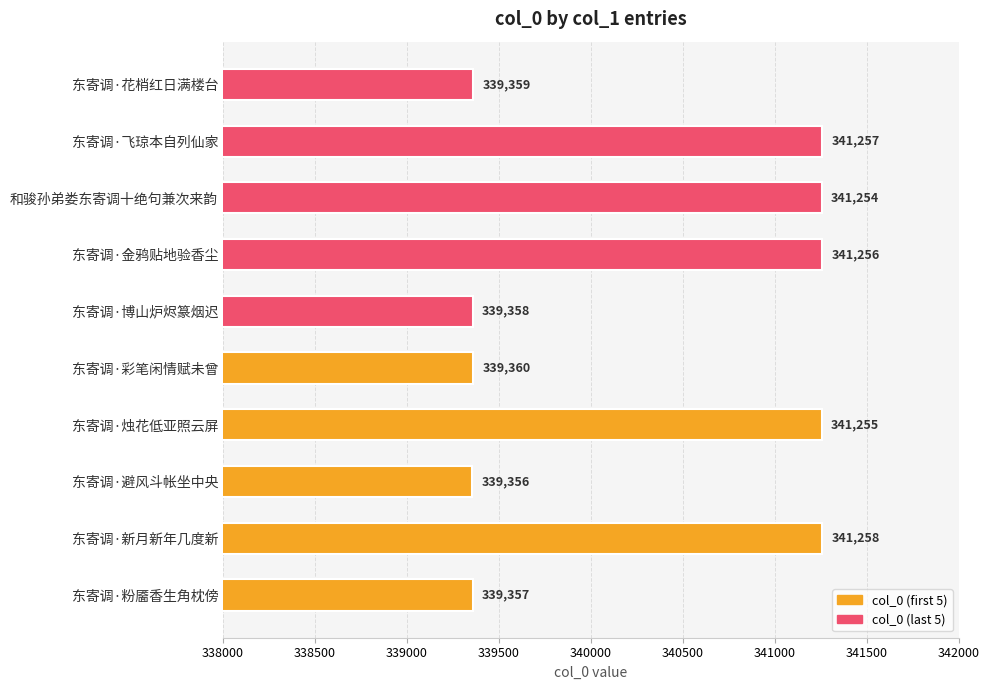

Reading bottom to top, what are all the values shown in this chart?

339357	341258	339356	341255	339360	339358	341256	341254	341257	339359